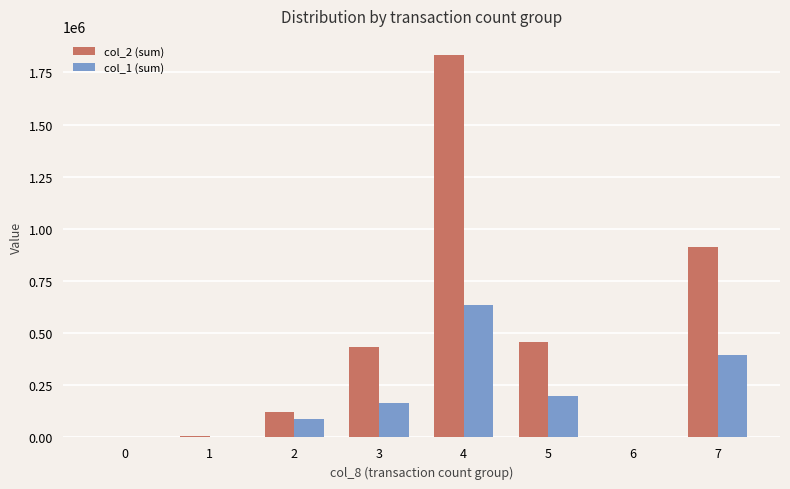

What is the difference between the col_1 (sum) values at 7 and 5?

196000